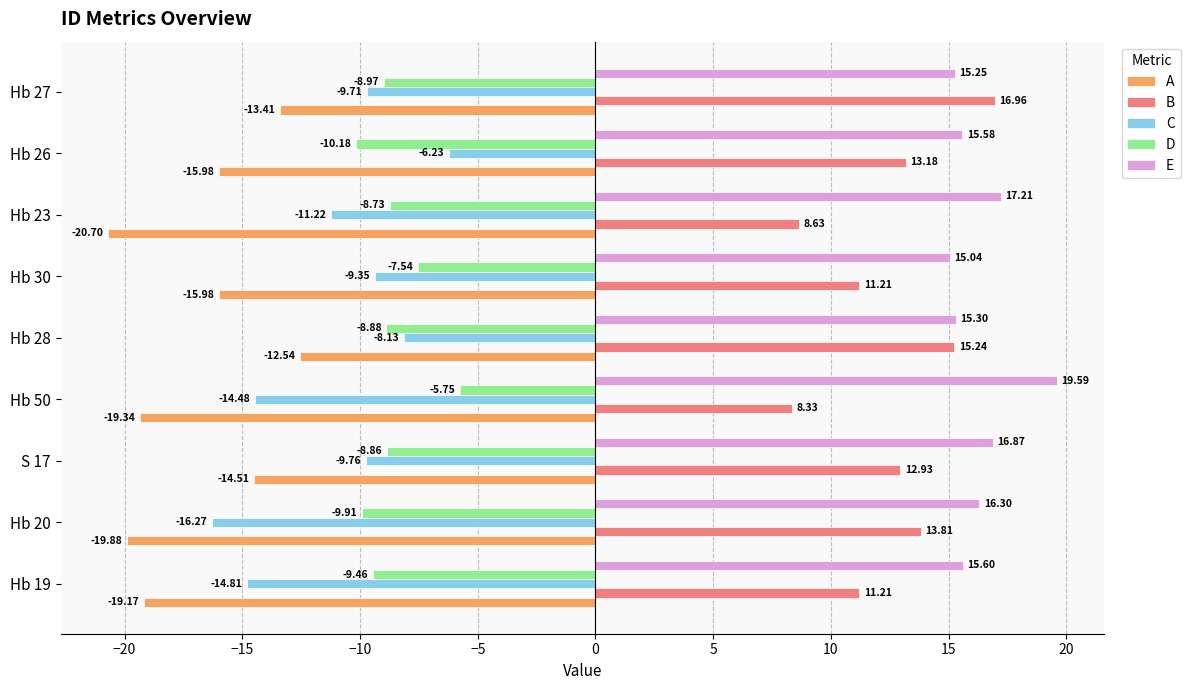

What is the difference between the highest and lowest values at S 17?

31.4